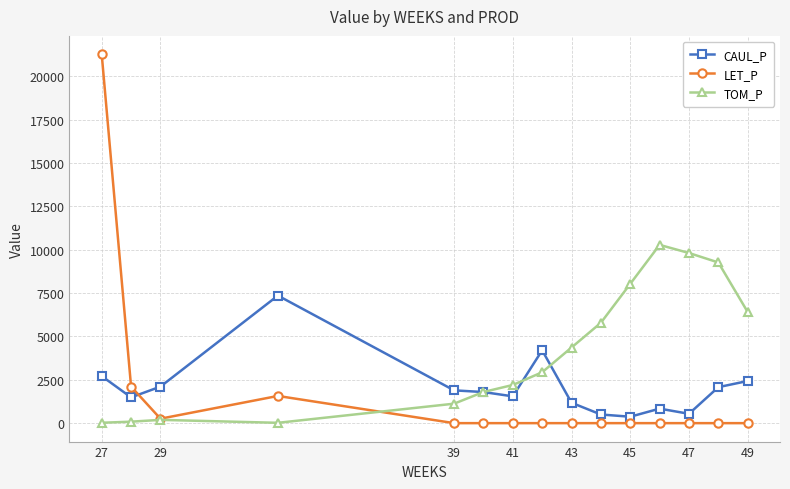

What is the average value of the LET_P series?

1679.5